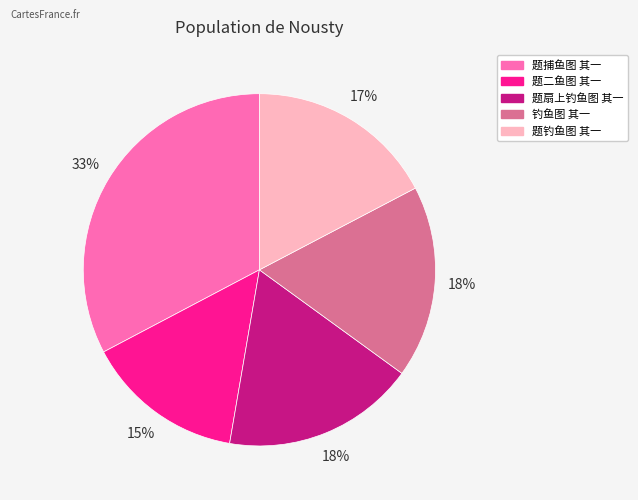

To the nearest percent, what portion does 钓鱼图 其一 represent?

18%